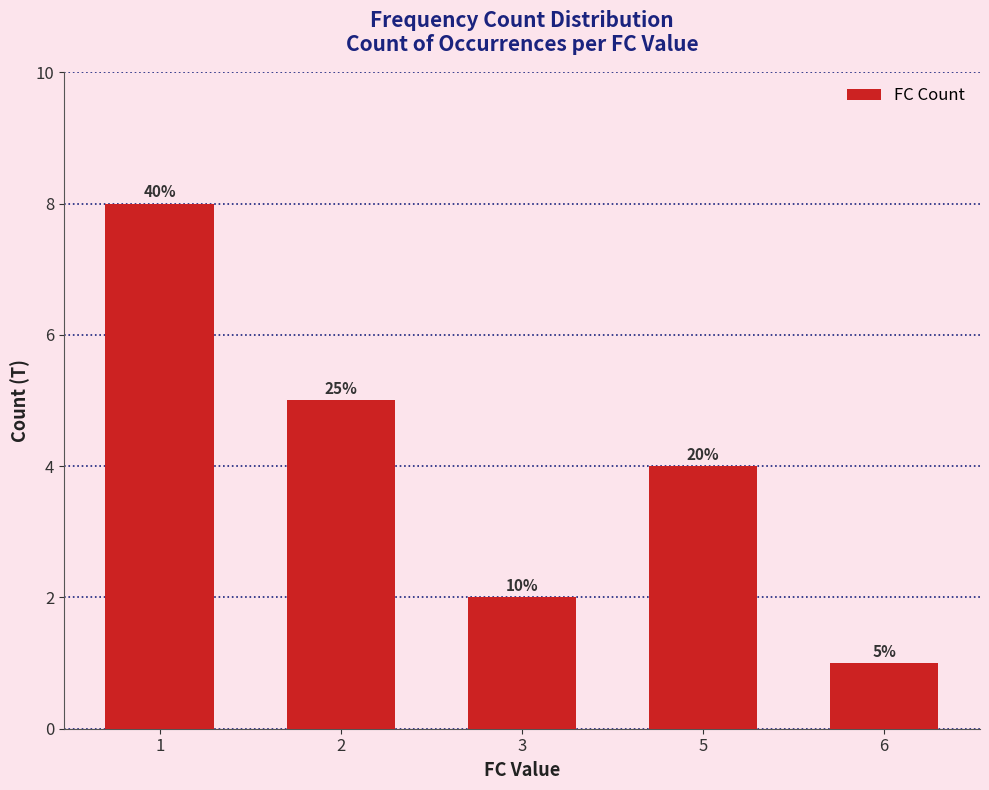

The value at 1 is 8. True or false?

True